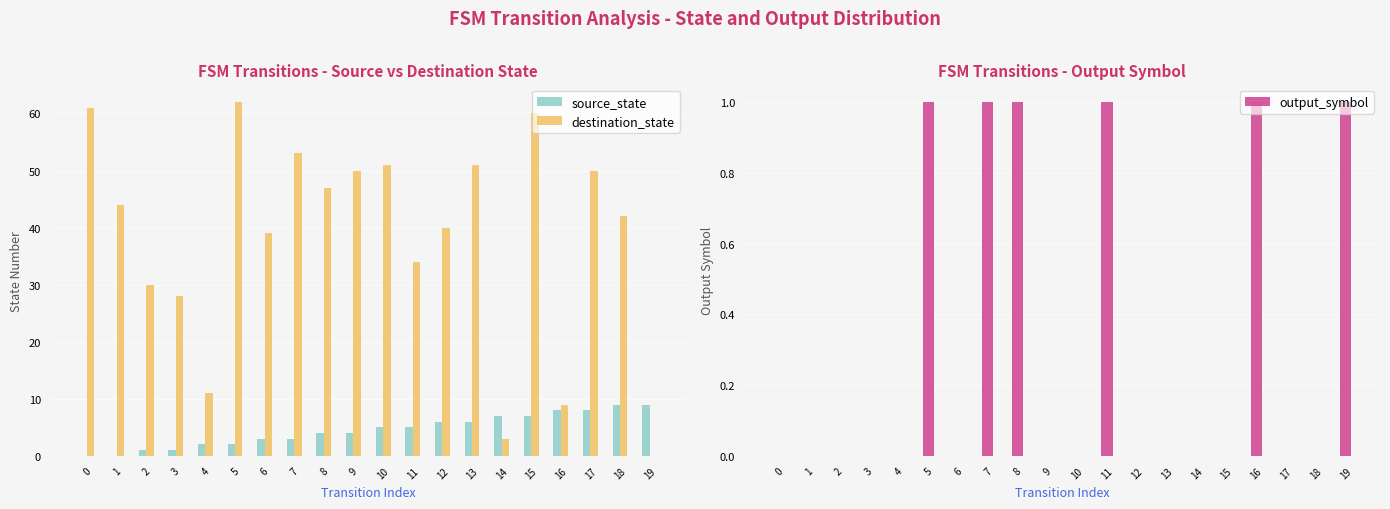

Which category has the highest value across all series?

5